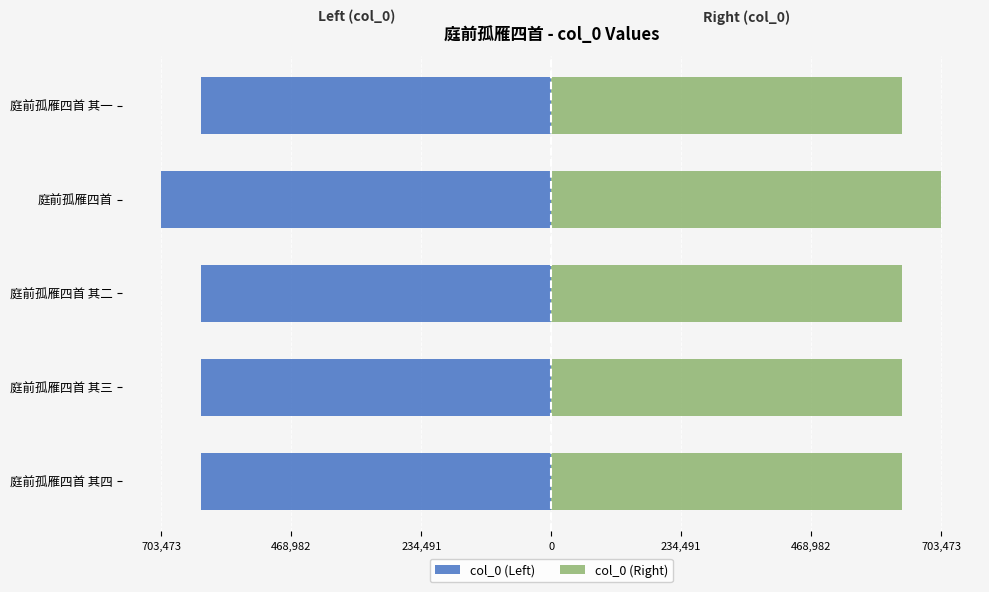

How many bars are there in each group?

2